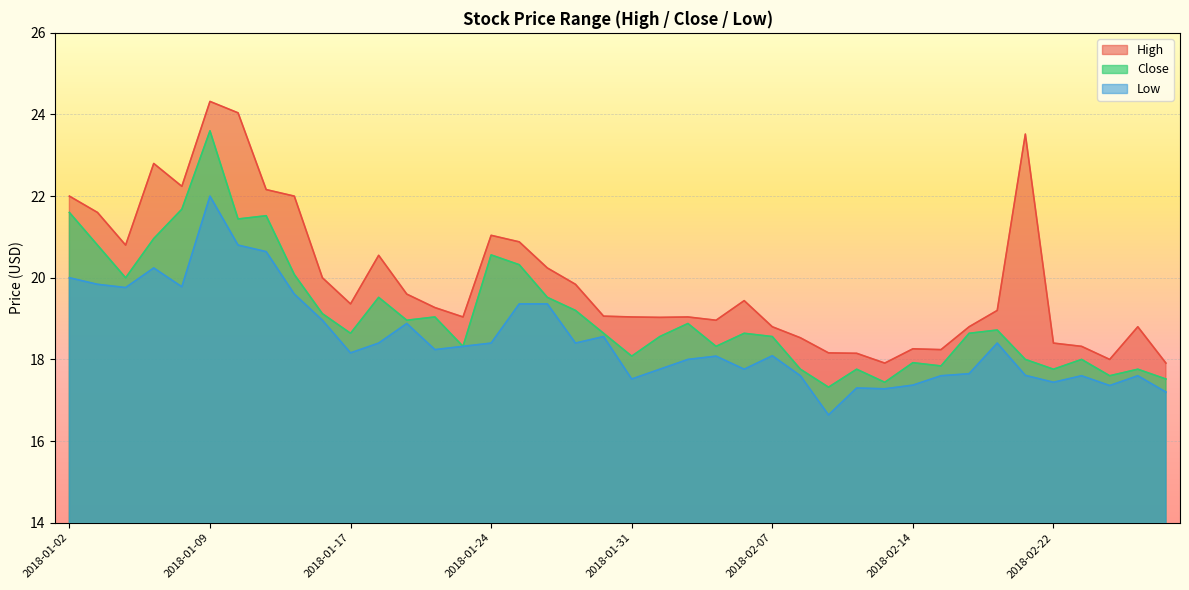

At which category is the sum across all series the highest?

2018-01-09